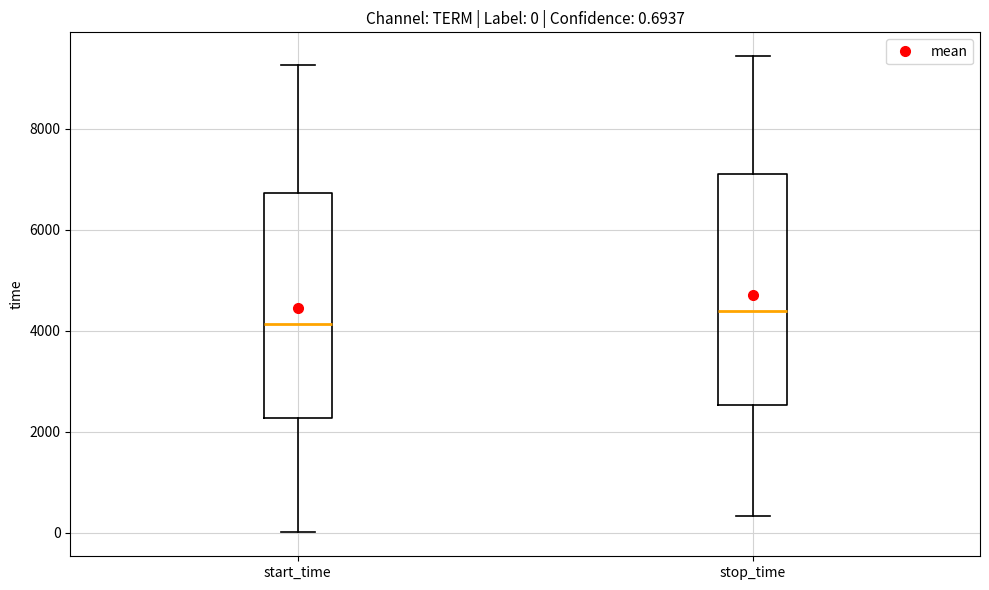

Which box has the lowest median line?

start_time